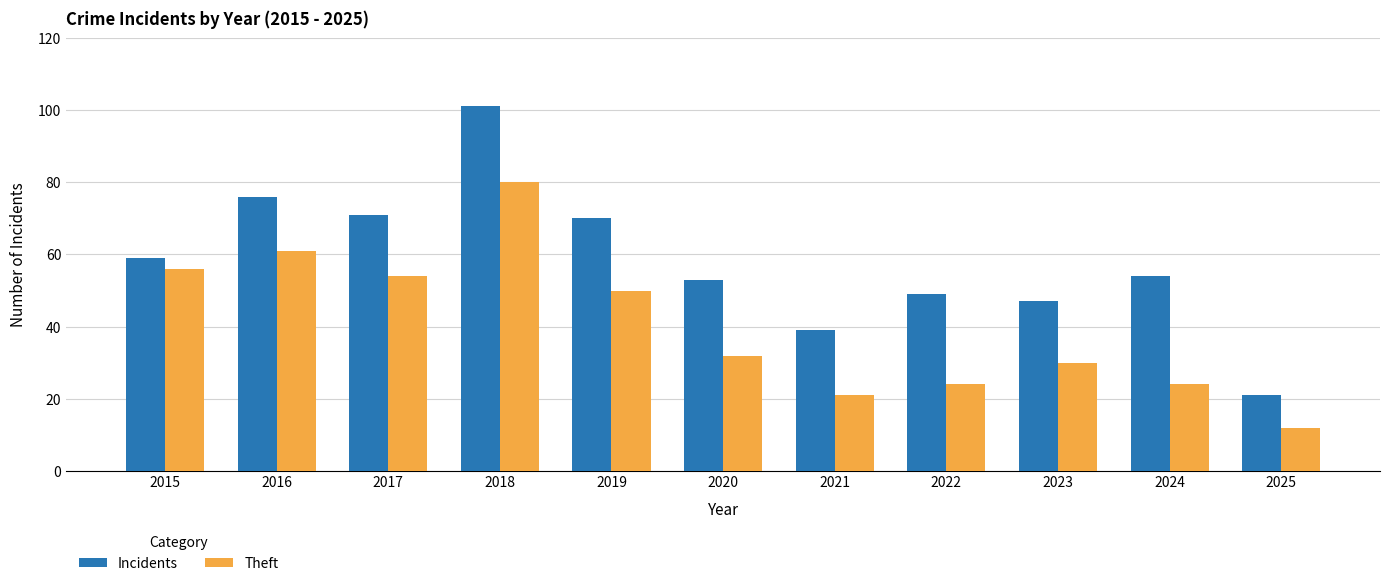

What is the minimum value shown in the chart?

12